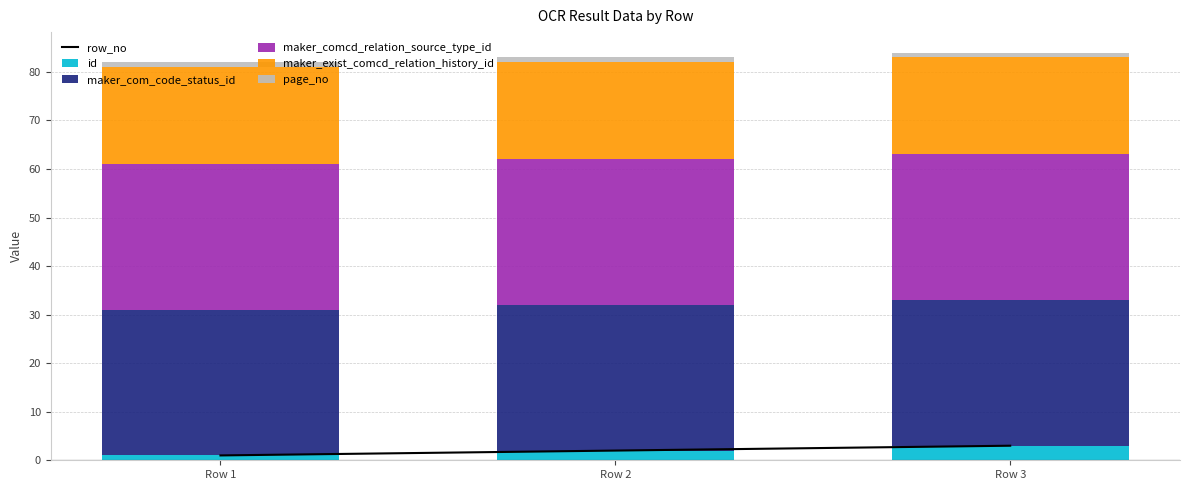

Which label corresponds to the smallest value in the chart?

Row 1